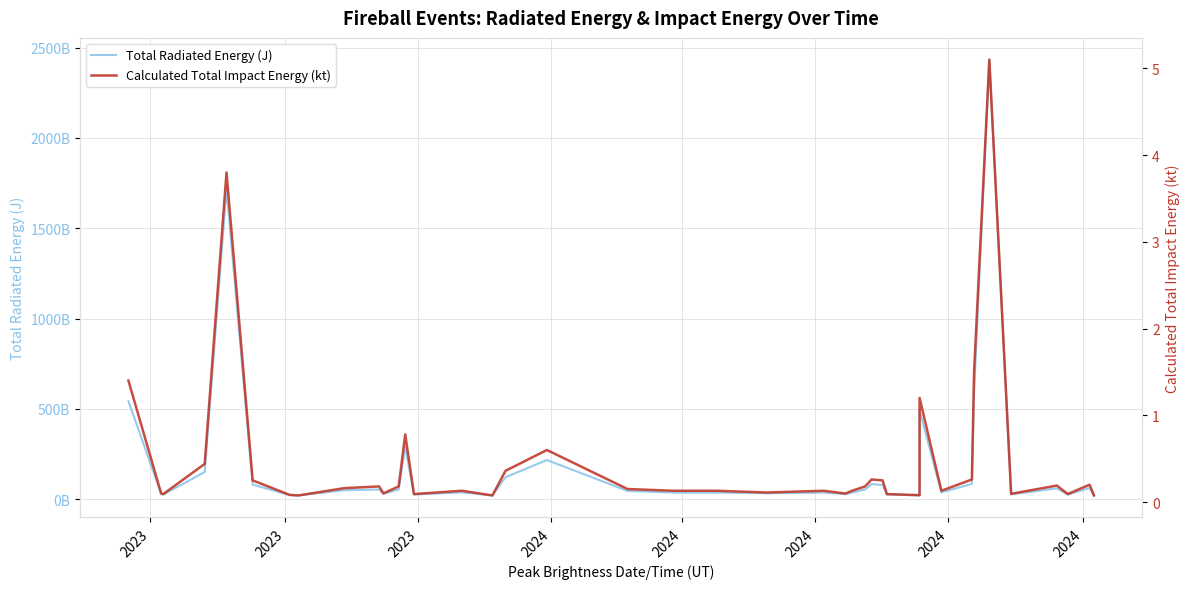

At which category is the sum across all series the highest?

34